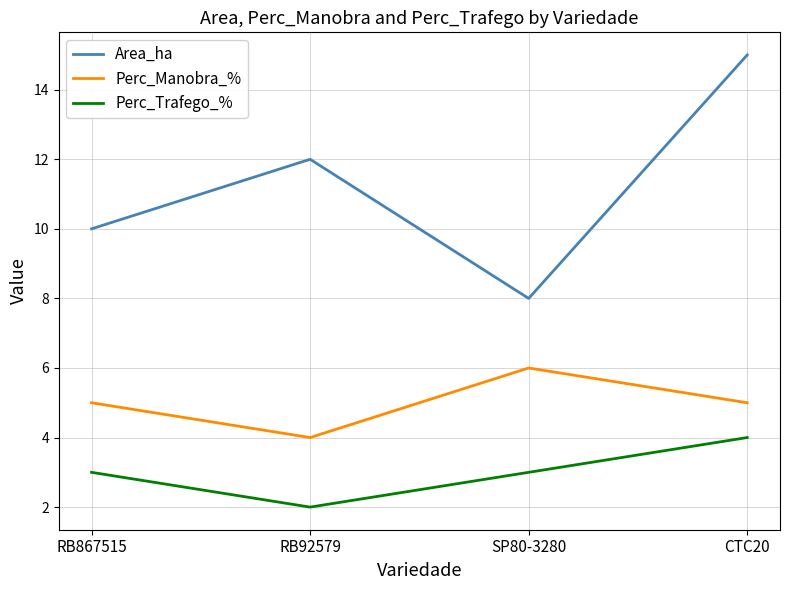

How many categories are shown in the chart?

4